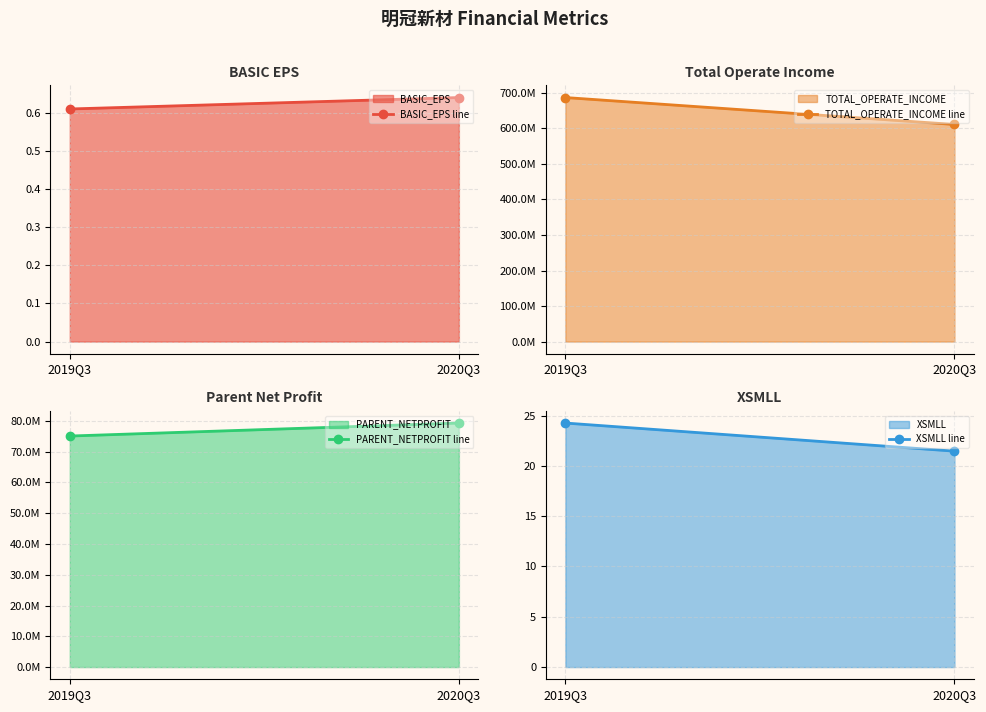

Which series changed the most between 2019Q3 and 2020Q3?

TOTAL_OPERATE_INCOME line